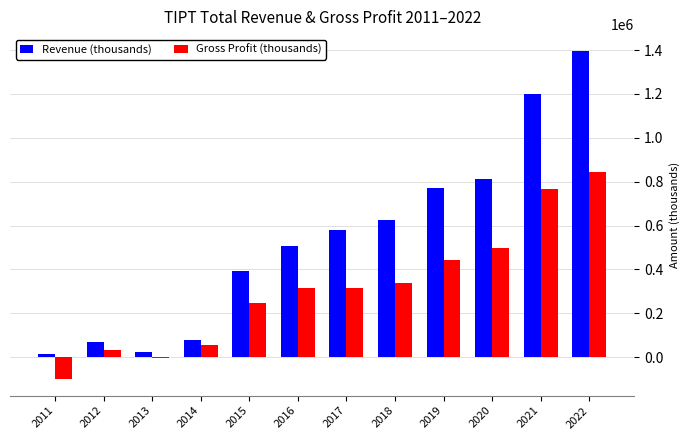

What is the sum of all Revenue (thousands) values?

6476300